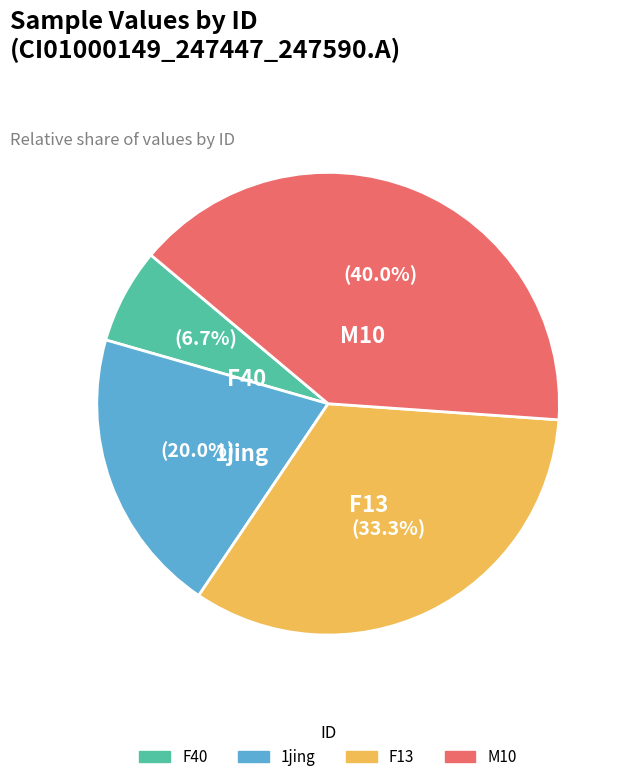

To the nearest percent, what percentage of the pie is 1jing?

20%